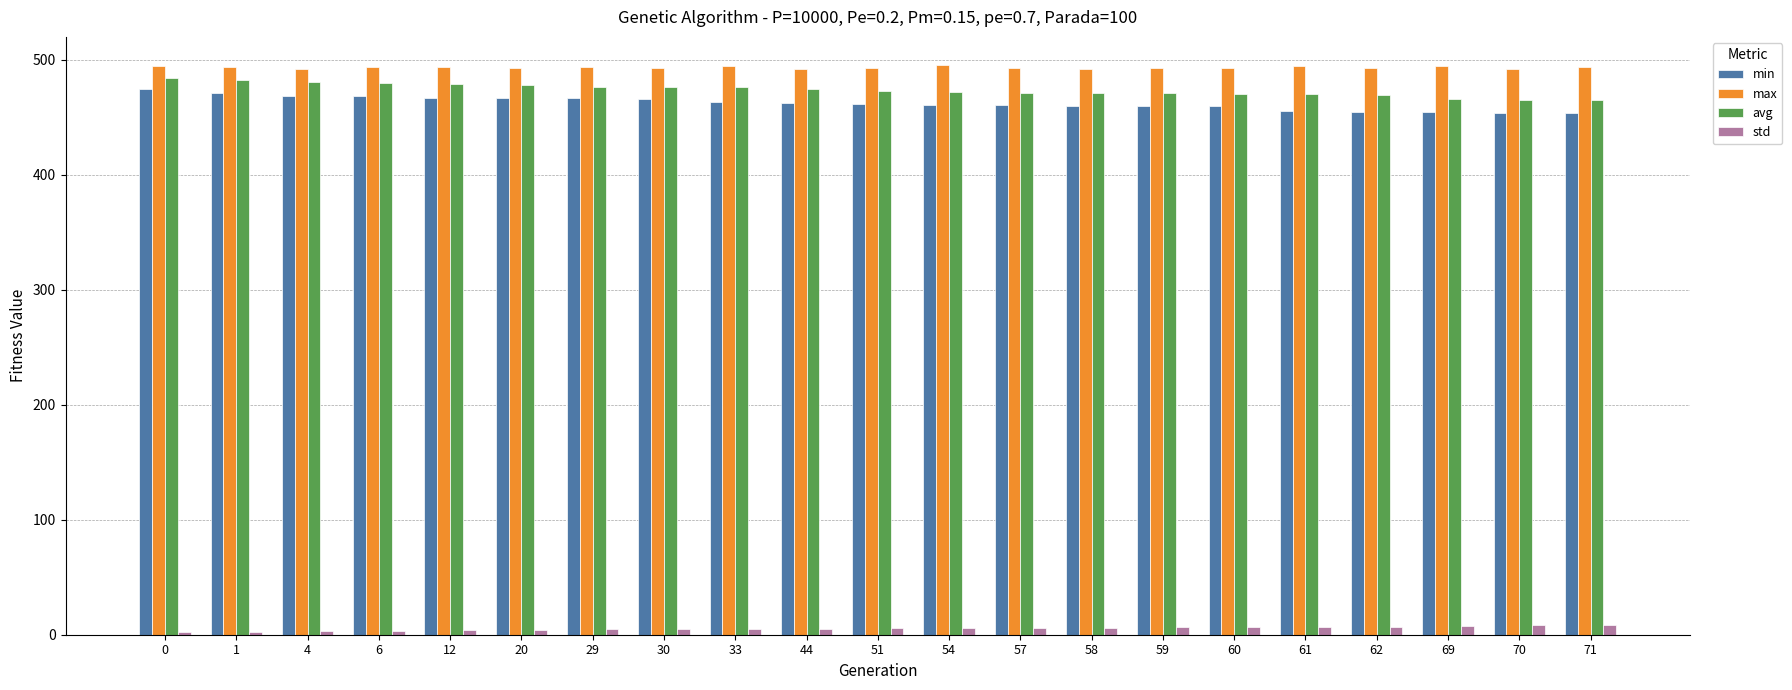

Is it true that std equals 6.0 at 57?

True